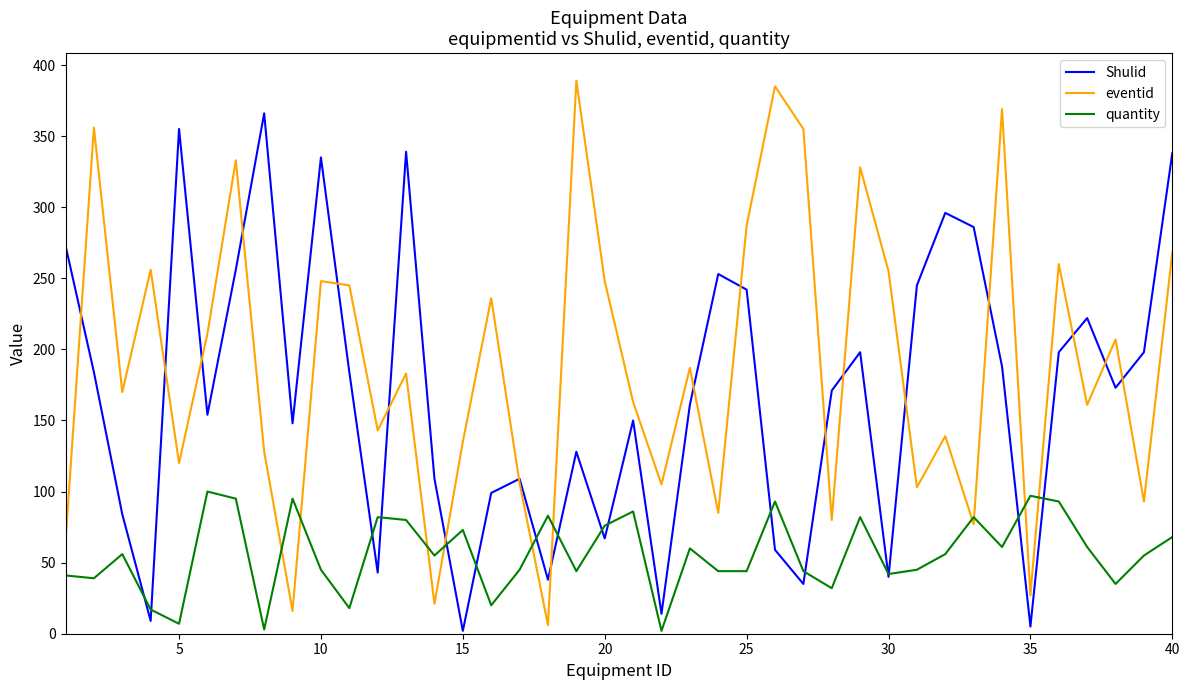

Which series has the largest range (max minus min)?

eventid